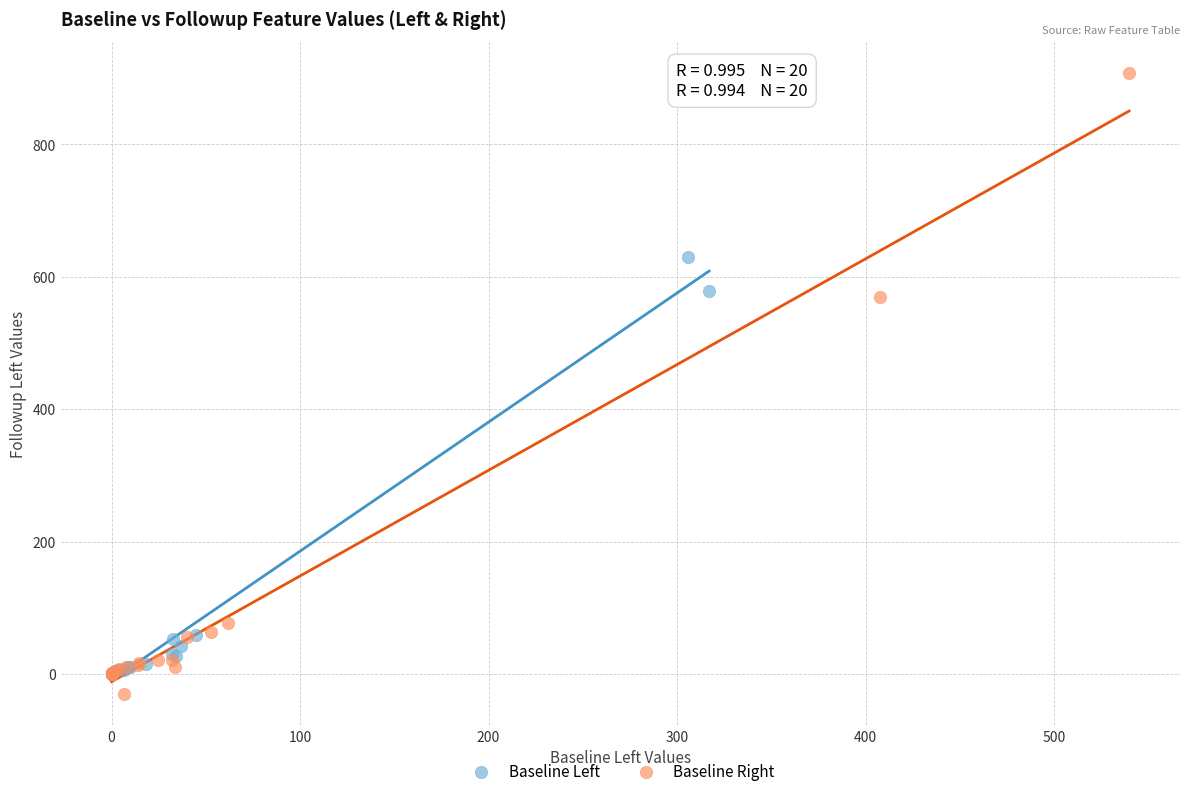

Which series contains the highest Y value?

Baseline Right